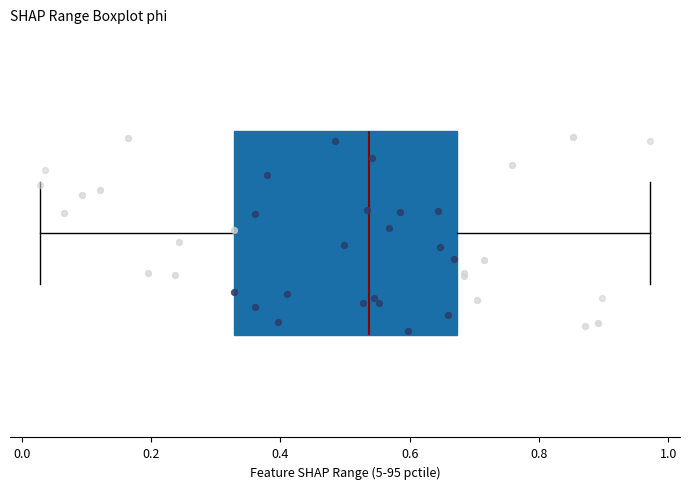

Transcribe this box plot: give where the median line is, the range the box spans, and where the two whiskers end, as read against the x-axis. The values are not printed on the chart, so give them approximately, as read against the axis.

median 0.54, box 0.32 to 0.68, whiskers 0.02 to 0.98